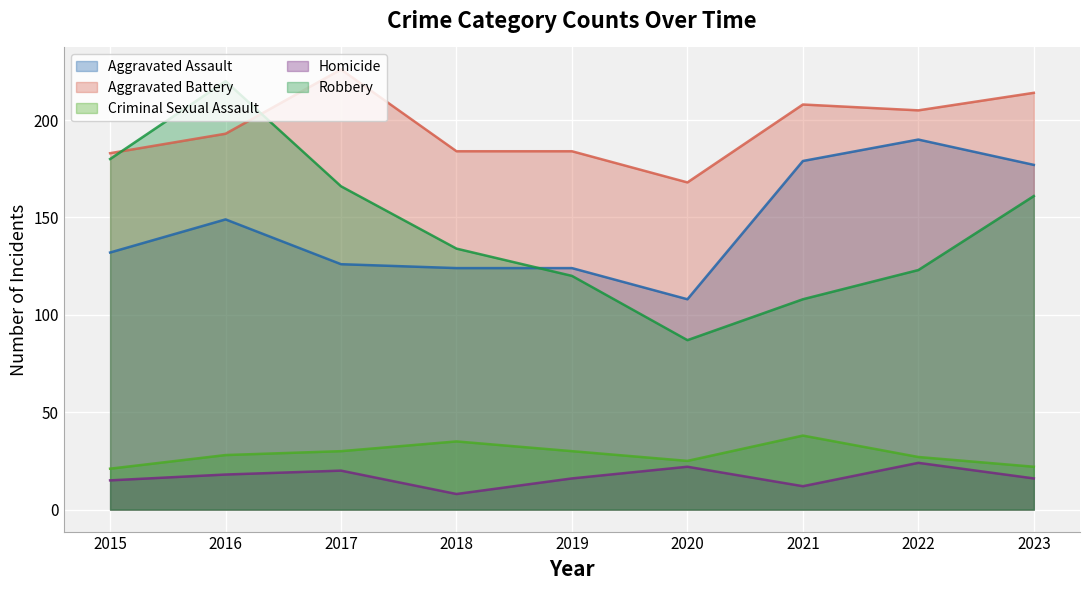

Which label corresponds to the largest value in the chart?

2017